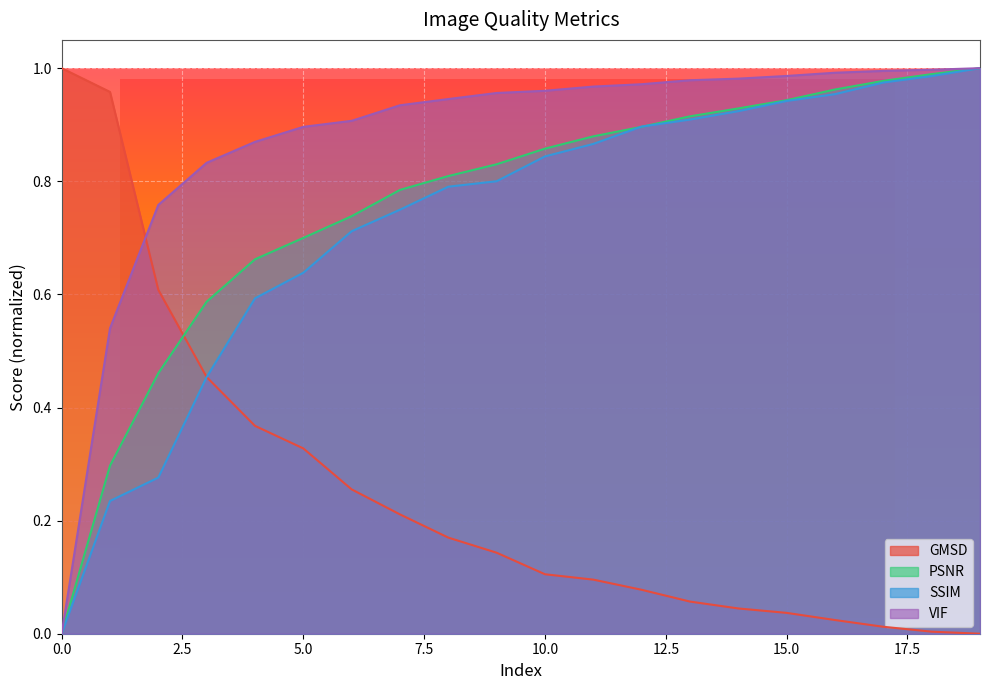

How many series are shown in this chart?

4